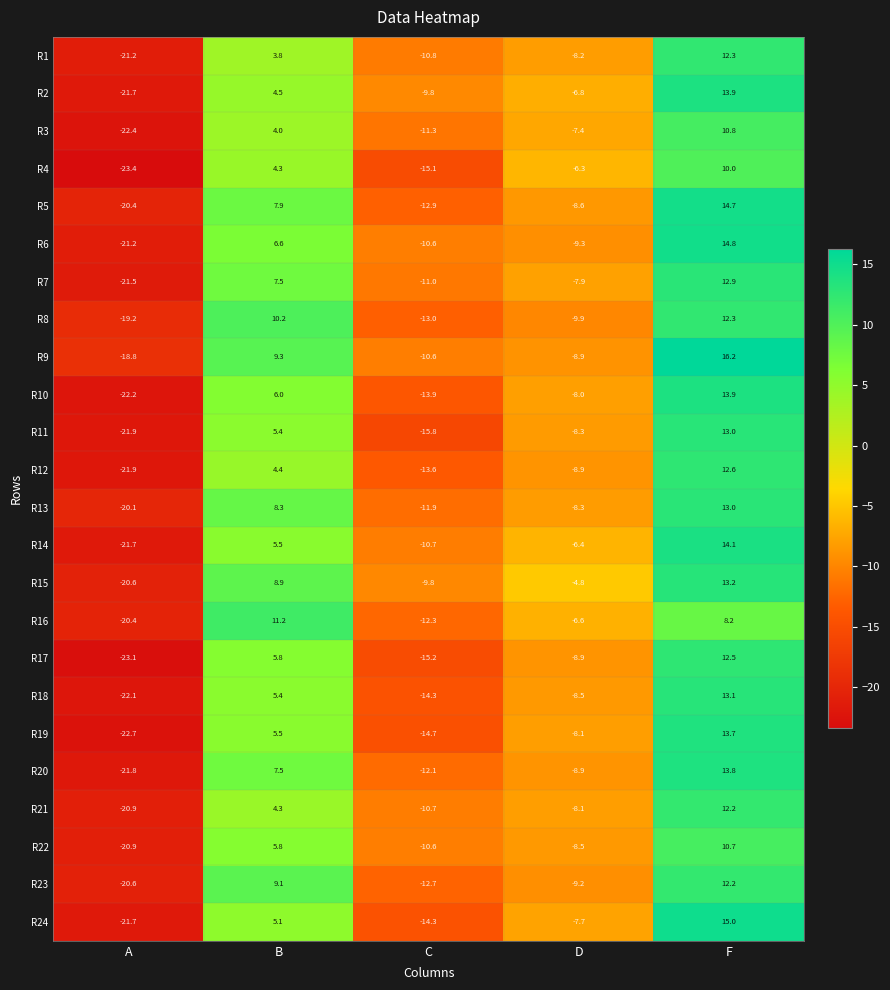

Which category has the highest value across all series?

F